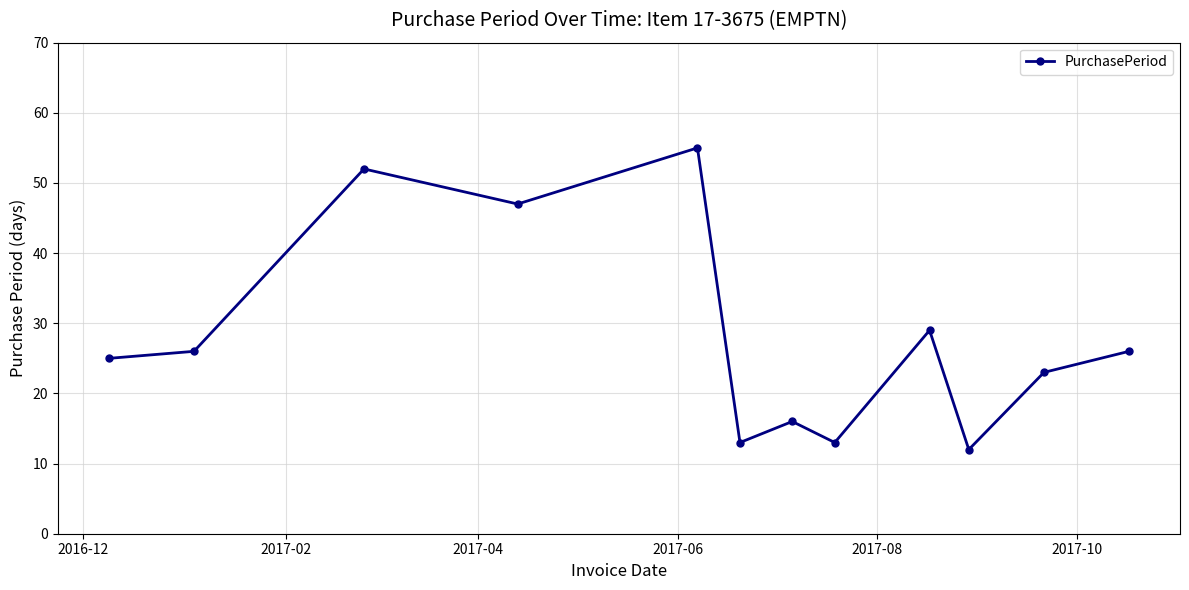

True or false: there are more than 2 points higher than both neighbors.

True